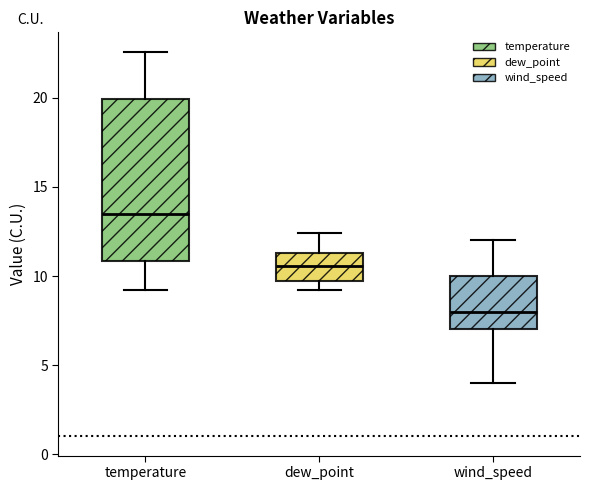

Which box is the tallest, from its lower edge to its upper edge?

temperature